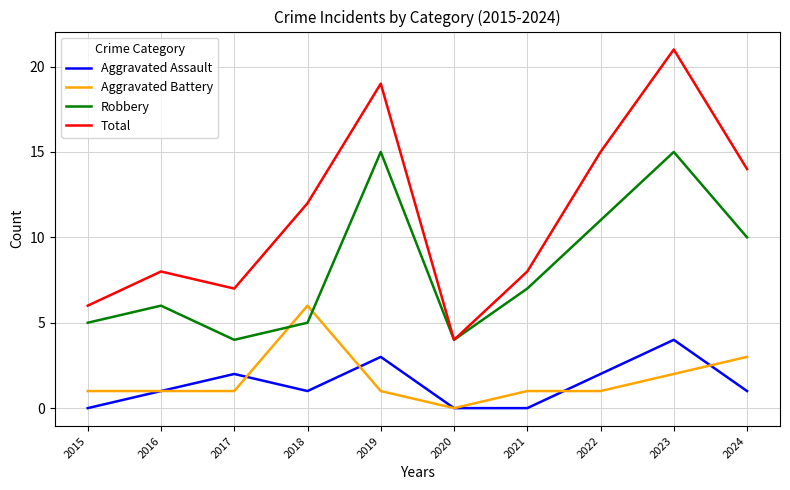

Reading left to right, list all the values displayed in this chart.

Aggravated Assault: 0	1	2	1	3	0	0	2	4	1
Aggravated Battery: 1	1	1	6	1	0	1	1	2	3
Robbery: 5	6	4	5	15	4	7	11	15	10
Total: 6	8	7	12	19	4	8	15	21	14